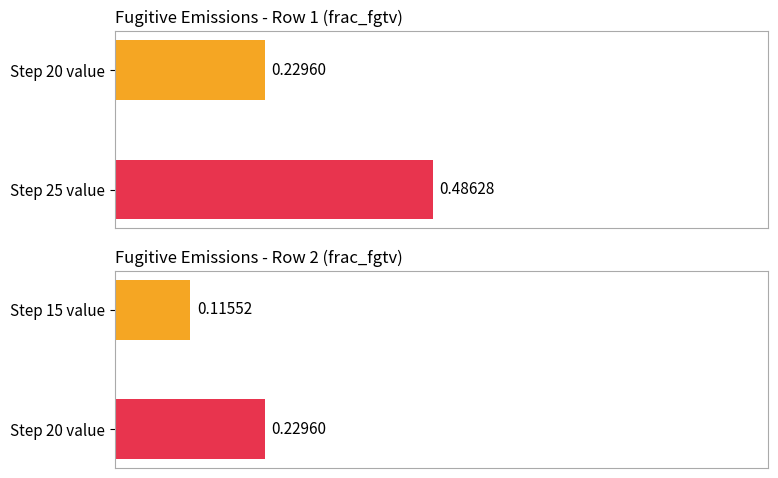

At how many categories does at least one series exceed 0?

2